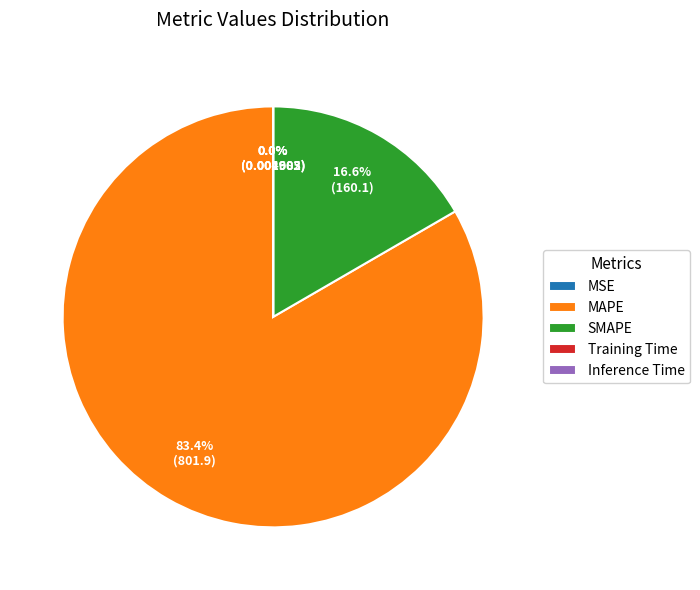

To the nearest percent, what is the average slice percentage?

20%